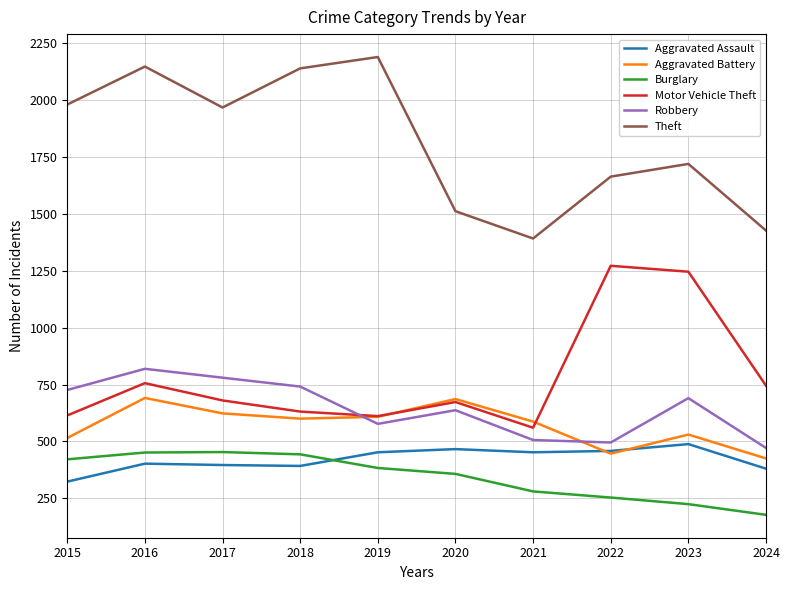

At 2024, list the series in order from smallest to largest.

Burglary, Aggravated Assault, Aggravated Battery, Robbery, Motor Vehicle Theft, Theft